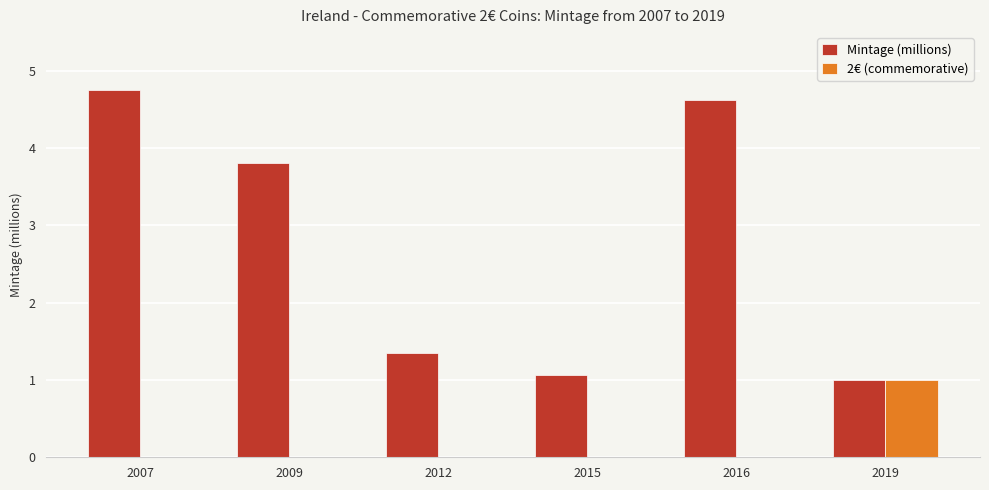

What is the maximum value for Mintage (millions)?

4.7